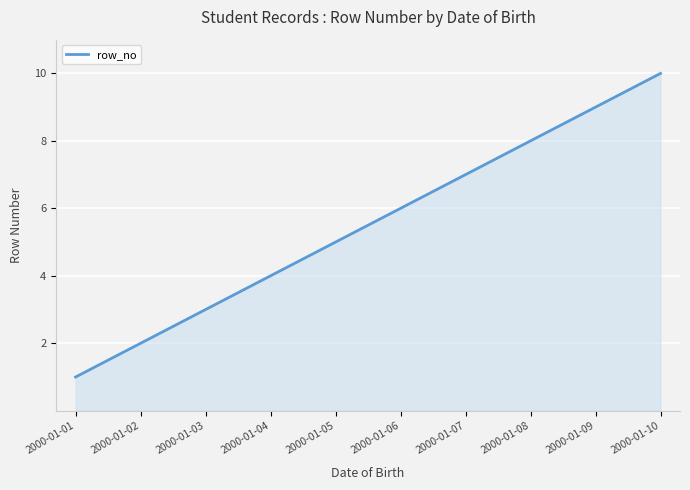

The chart shows a value of 5 at 2000-01-05. True or false?

True